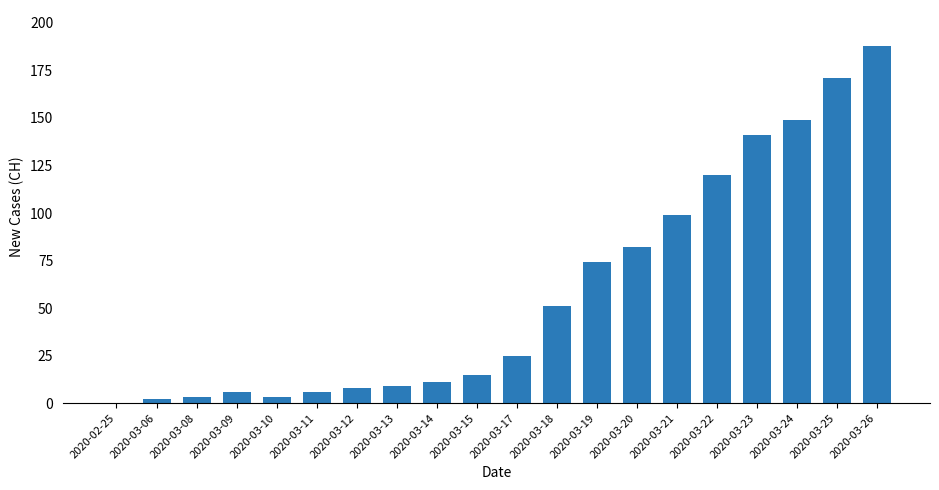

What is the change in value from 2020-03-13 to 2020-03-25?

+162